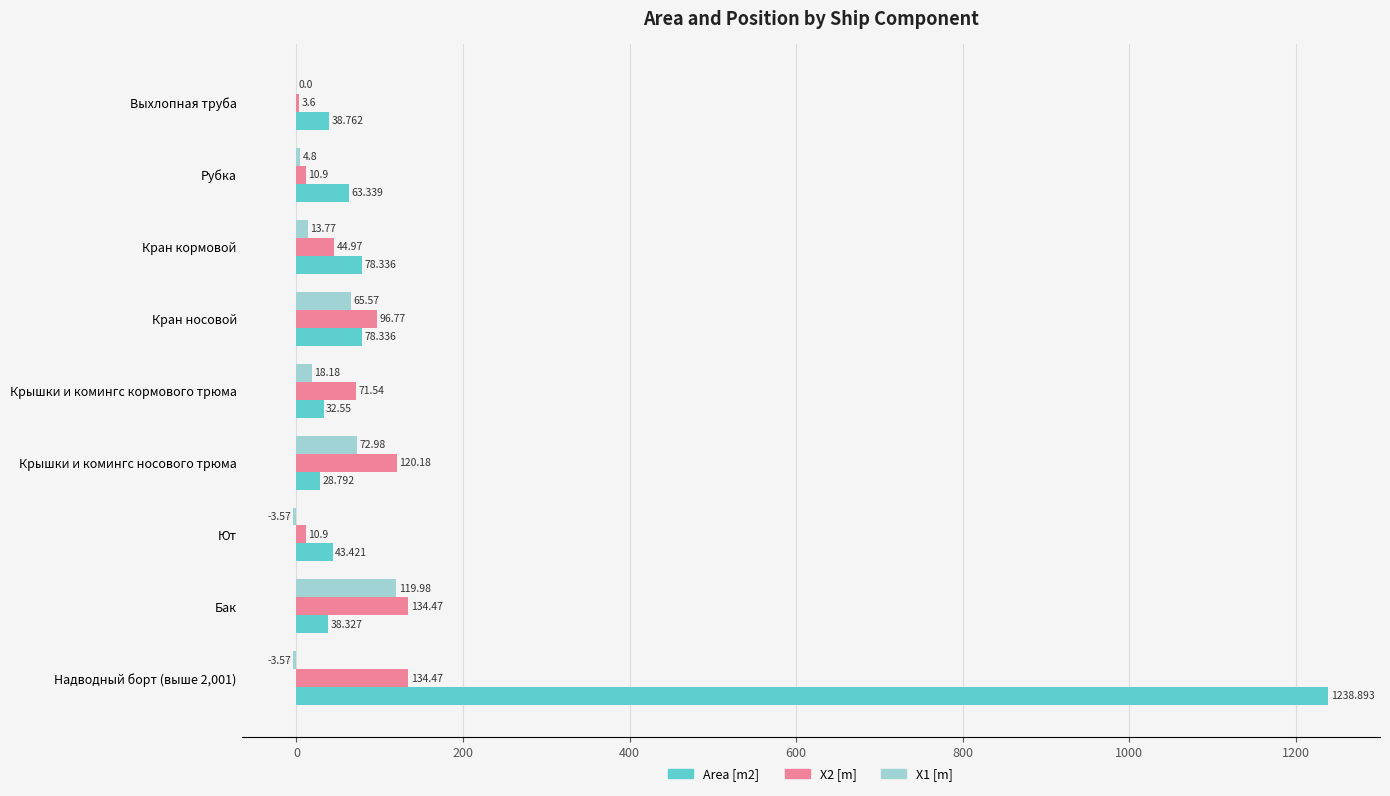

Is the value of Area [m2] at Рубка greater than the value of X2 [m] at Выхлопная труба?

Yes